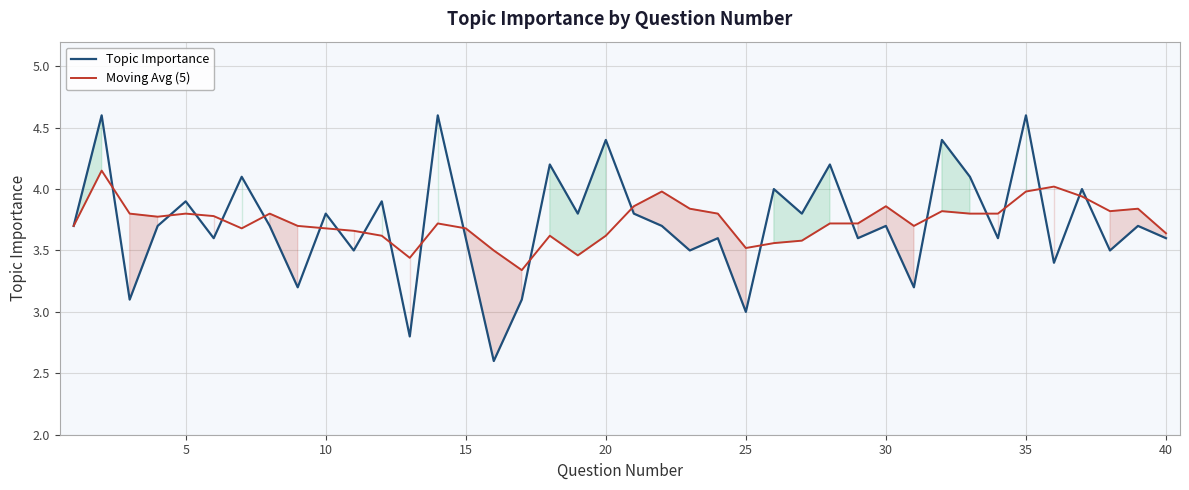

Reading left to right, what are all the values shown in this chart?

Topic Importance: 3.7	4.6	3.1	3.7	3.9	3.6	4.1	3.7	3.2	3.8	3.5	3.9	2.8	4.6	3.6	2.6	3.1	4.2	3.8	4.4	3.8	3.7	3.5	3.6	3.0	4.0	3.8	4.2	3.6	3.7	3.2	4.4	4.1	3.6	4.6	3.4	4.0	3.5	3.7	3.6
Moving Avg (5): 3.7	4.2	3.8	3.8	3.8	3.8	3.7	3.8	3.7	3.7	3.7	3.6	3.4	3.7	3.7	3.5	3.3	3.6	3.5	3.6	3.9	4.0	3.8	3.8	3.5	3.6	3.6	3.7	3.7	3.9	3.7	3.8	3.8	3.8	4.0	4.0	3.9	3.8	3.8	3.6